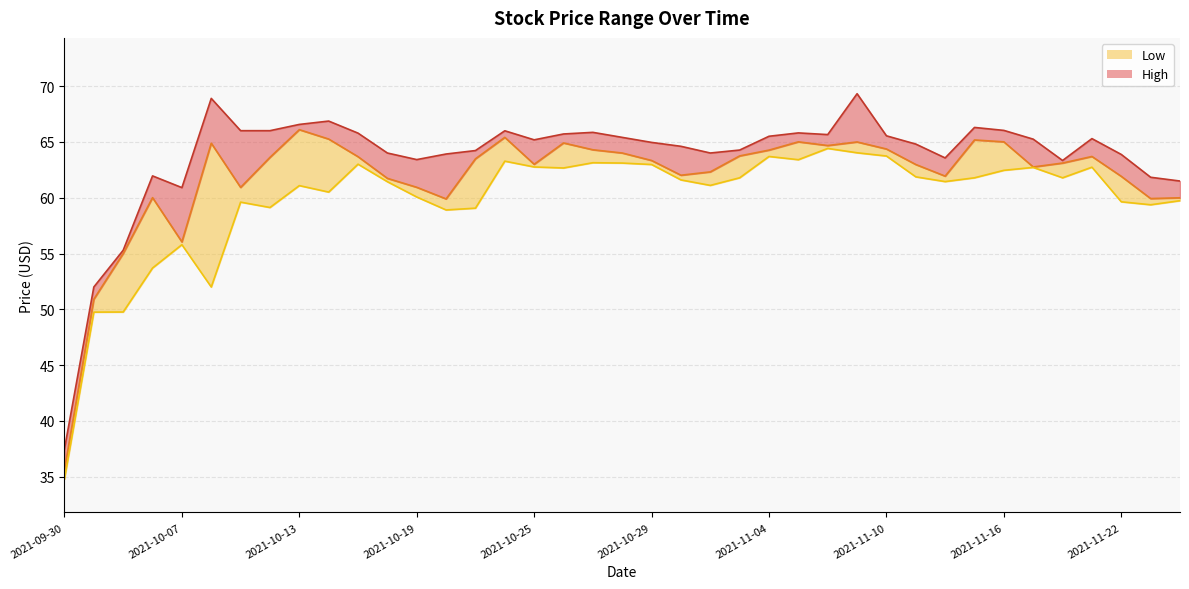

At how many categories does at least one series exceed 39?

38